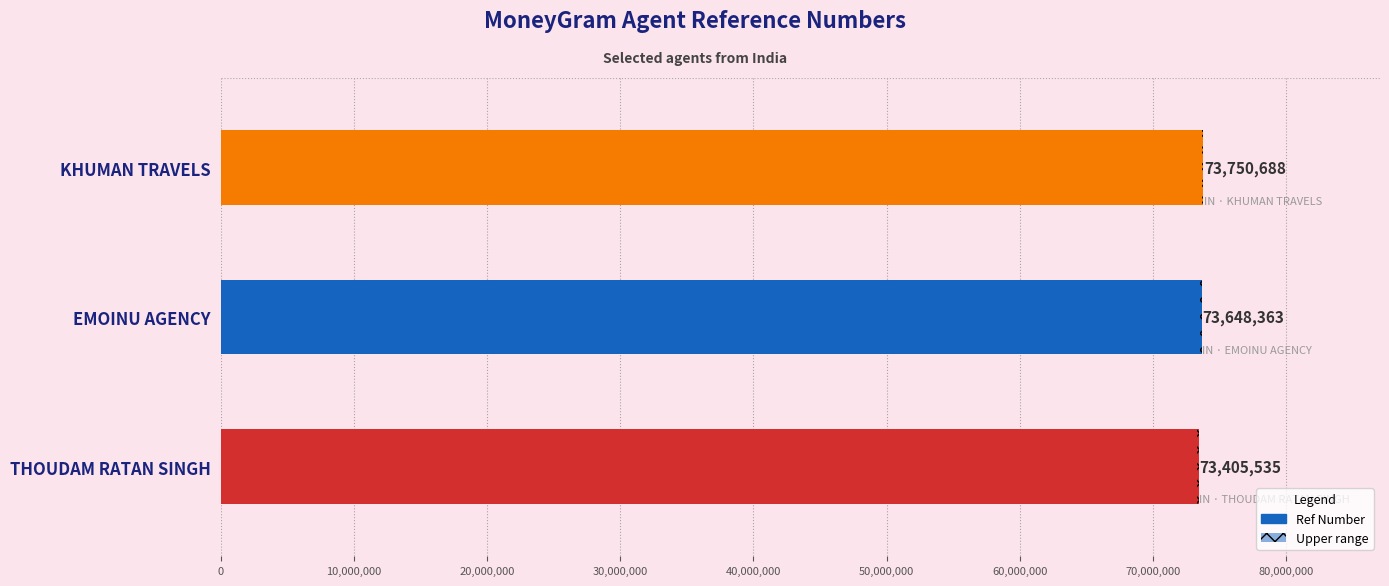

What is the average value?

73601529